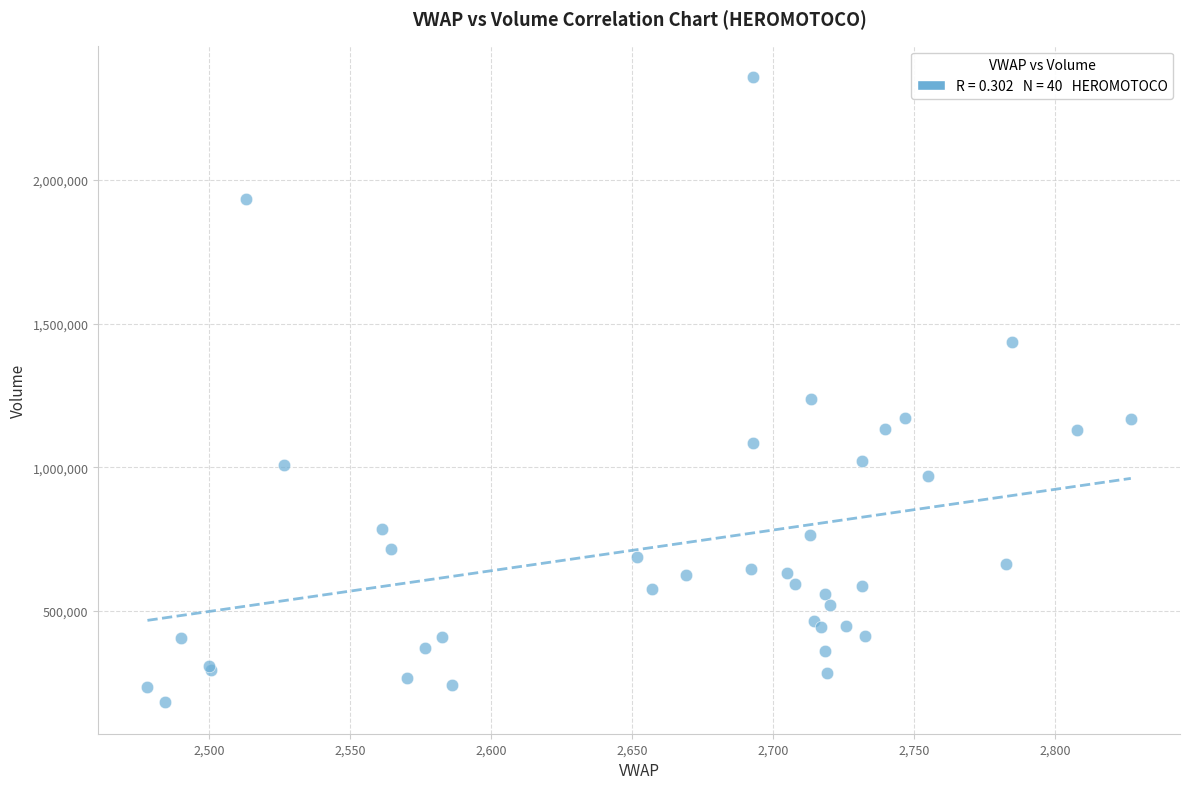

What Y value in the scatter plot is closest to 1269711?

1235994